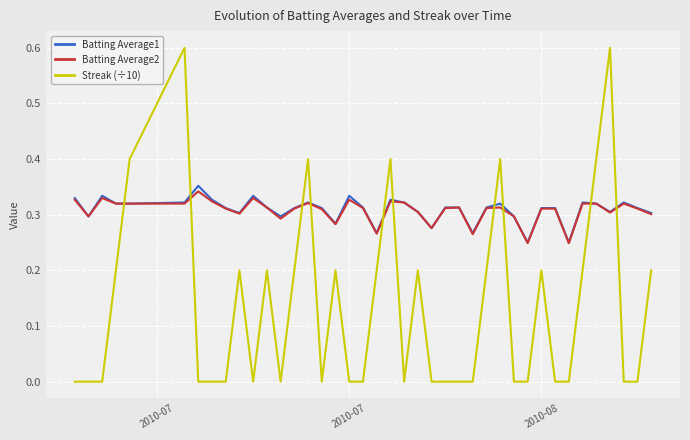

Does the chart display data point markers on the line(s)?

No